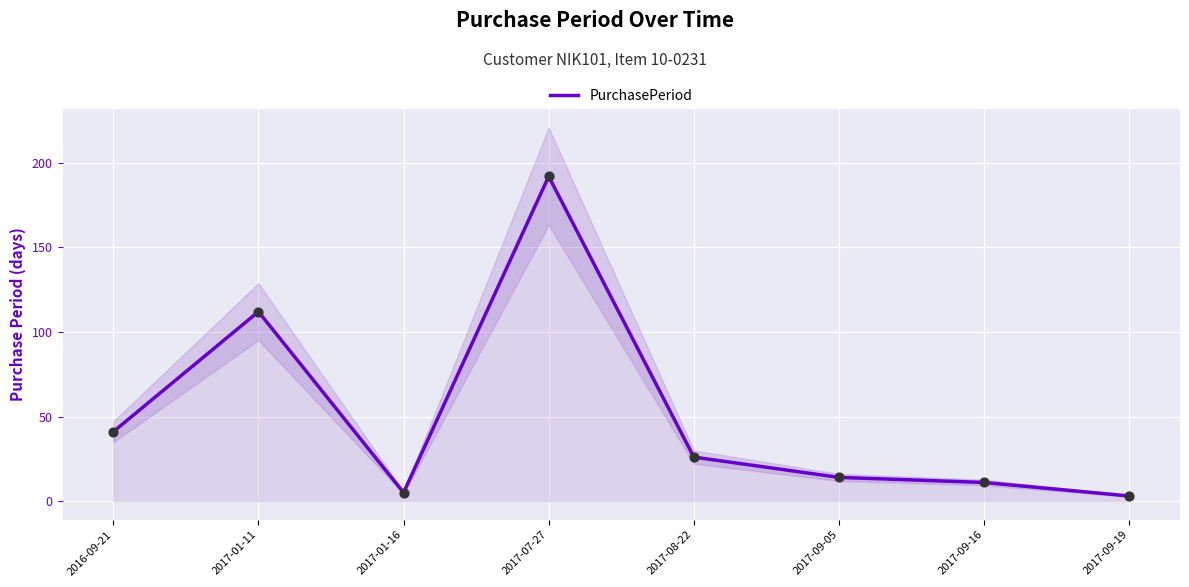

Approximately how many times larger is the value at 2017-09-16 compared to 2017-08-22?

0.4